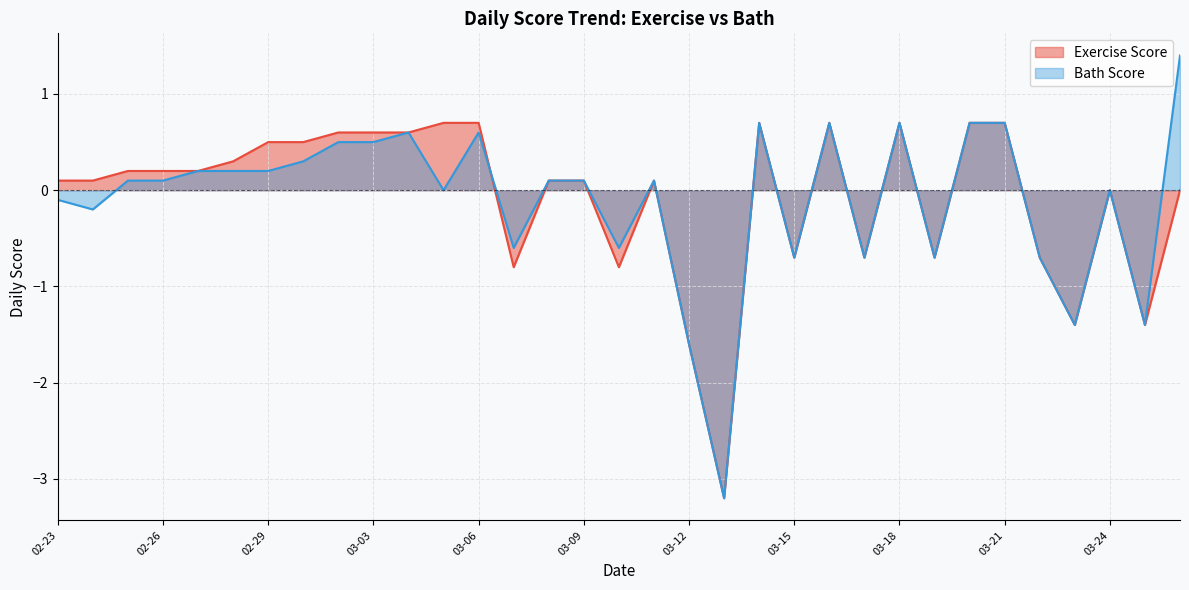

What is the difference between the highest and lowest values at 02-23?

0.2